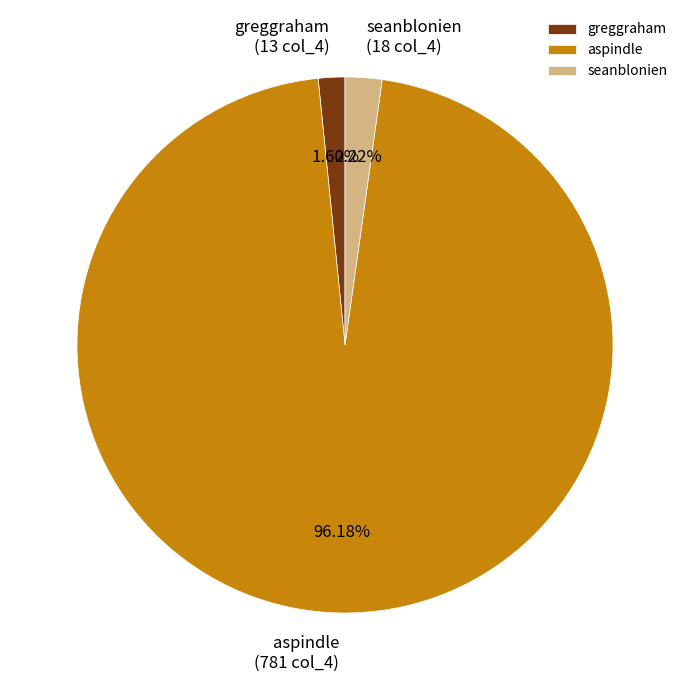

Which category has the biggest portion of the pie?

aspindle